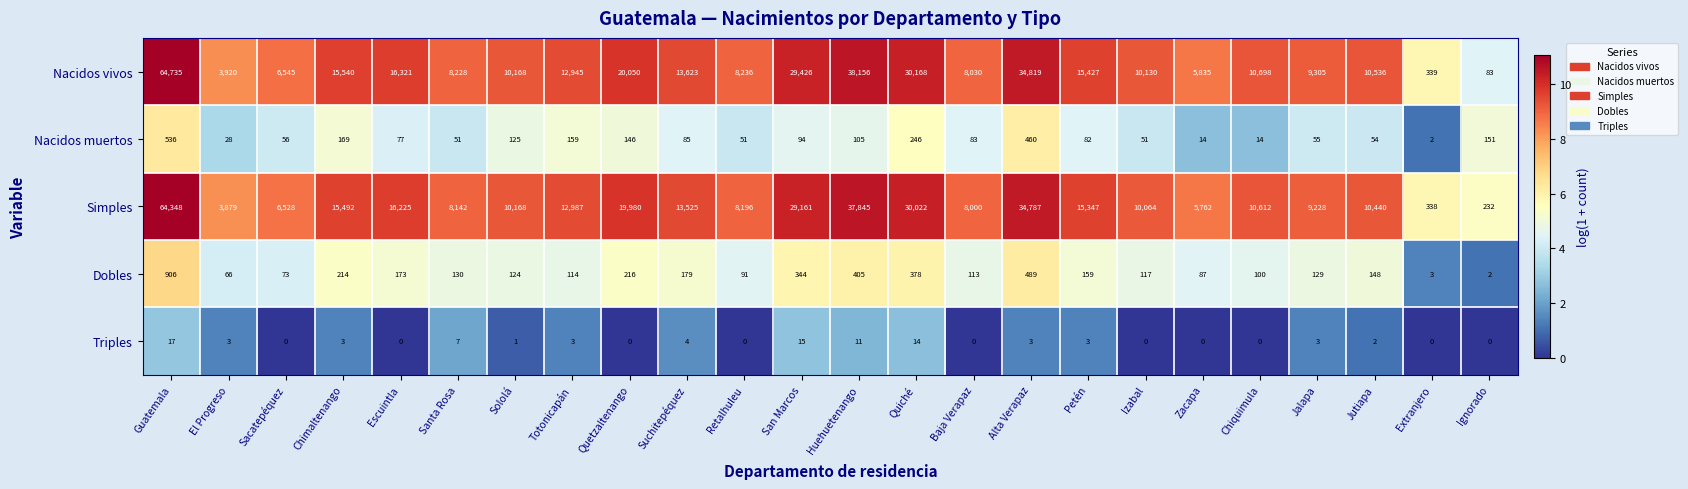

At which category does the chart reach its peak across all series?

Guatemala